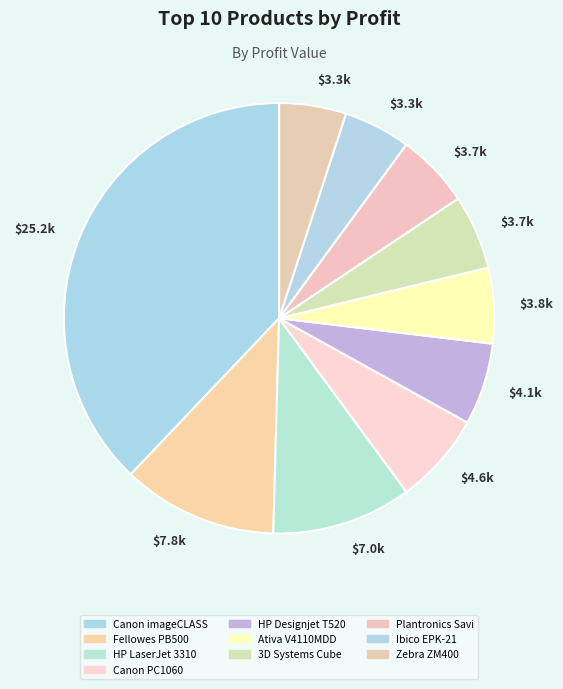

What is the smallest slice in the pie chart?

Zebra ZM400 Thermal Label Printer